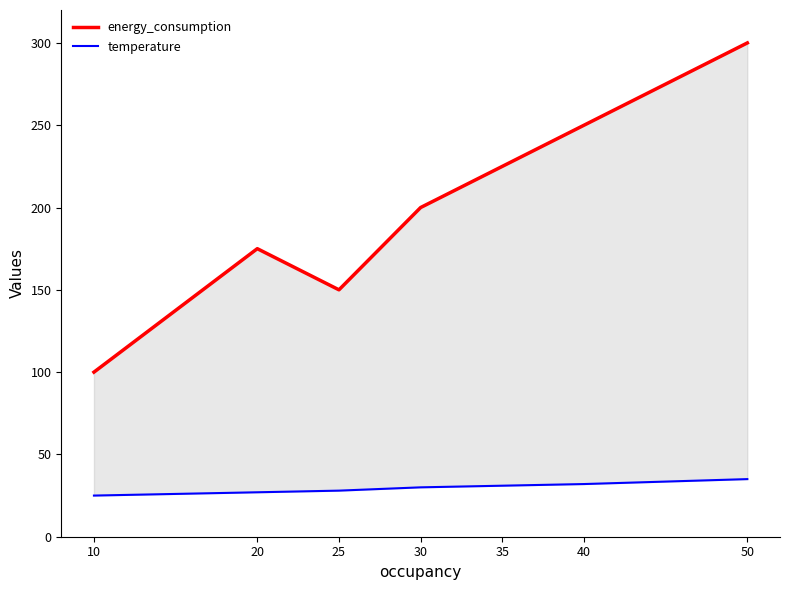

What is the average value of the energy_consumption series?

200